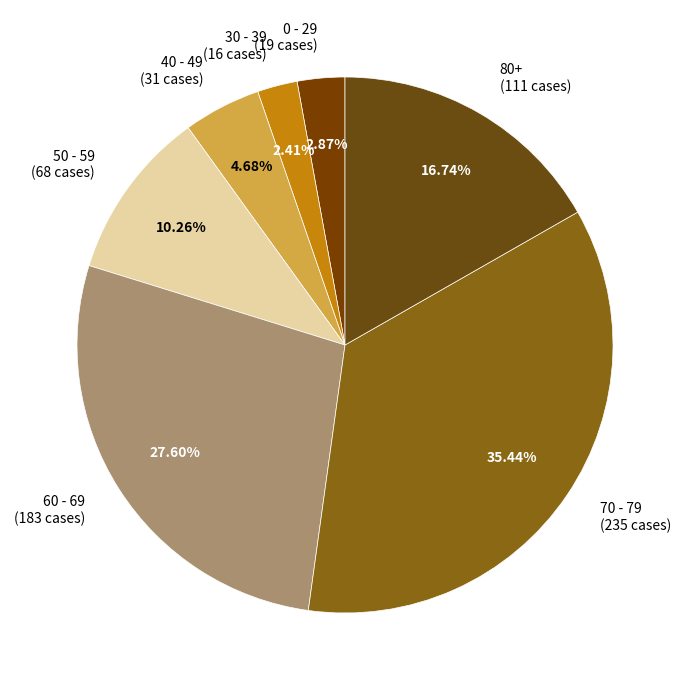

Is the sum of 70 - 79 (235 cases) and 50 - 59 (68 cases) greater than half?

No